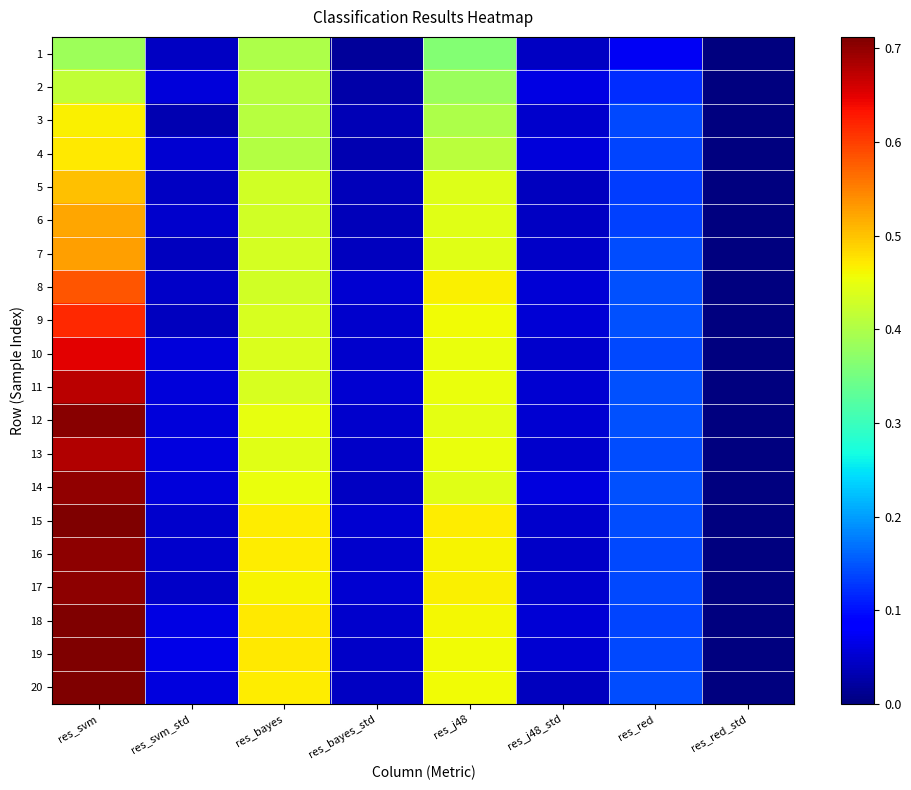

Reading left to right, list all the values displayed in this chart.

1: res_svm=0.4	res_svm_std=0.0	res_bayes=0.4	res_bayes_std=0.0	res_j48=0.4	res_j48_std=0.0	res_red=0.1	res_red_std=0.0
2: res_svm=0.4	res_svm_std=0.1	res_bayes=0.4	res_bayes_std=0.0	res_j48=0.4	res_j48_std=0.1	res_red=0.1	res_red_std=0.0
3: res_svm=0.5	res_svm_std=0.0	res_bayes=0.4	res_bayes_std=0.0	res_j48=0.4	res_j48_std=0.0	res_red=0.1	res_red_std=0.0
4: res_svm=0.5	res_svm_std=0.1	res_bayes=0.4	res_bayes_std=0.0	res_j48=0.4	res_j48_std=0.1	res_red=0.1	res_red_std=0.0
5: res_svm=0.5	res_svm_std=0.0	res_bayes=0.4	res_bayes_std=0.0	res_j48=0.4	res_j48_std=0.0	res_red=0.1	res_red_std=0.0
6: res_svm=0.5	res_svm_std=0.0	res_bayes=0.4	res_bayes_std=0.0	res_j48=0.4	res_j48_std=0.0	res_red=0.1	res_red_std=0.0
7: res_svm=0.5	res_svm_std=0.0	res_bayes=0.4	res_bayes_std=0.0	res_j48=0.4	res_j48_std=0.0	res_red=0.1	res_red_std=0.0
8: res_svm=0.6	res_svm_std=0.0	res_bayes=0.4	res_bayes_std=0.1	res_j48=0.5	res_j48_std=0.1	res_red=0.1	res_red_std=0.0
9: res_svm=0.6	res_svm_std=0.0	res_bayes=0.4	res_bayes_std=0.0	res_j48=0.5	res_j48_std=0.1	res_red=0.1	res_red_std=0.0
10: res_svm=0.6	res_svm_std=0.1	res_bayes=0.4	res_bayes_std=0.0	res_j48=0.5	res_j48_std=0.0	res_red=0.1	res_red_std=0.0
11: res_svm=0.7	res_svm_std=0.1	res_bayes=0.4	res_bayes_std=0.1	res_j48=0.5	res_j48_std=0.1	res_red=0.1	res_red_std=0.0
12: res_svm=0.7	res_svm_std=0.1	res_bayes=0.4	res_bayes_std=0.0	res_j48=0.4	res_j48_std=0.1	res_red=0.1	res_red_std=0.0
13: res_svm=0.7	res_svm_std=0.1	res_bayes=0.4	res_bayes_std=0.0	res_j48=0.5	res_j48_std=0.0	res_red=0.1	res_red_std=0.0
14: res_svm=0.7	res_svm_std=0.1	res_bayes=0.5	res_bayes_std=0.0	res_j48=0.4	res_j48_std=0.1	res_red=0.1	res_red_std=0.0
15: res_svm=0.7	res_svm_std=0.0	res_bayes=0.5	res_bayes_std=0.1	res_j48=0.5	res_j48_std=0.0	res_red=0.1	res_red_std=0.0
16: res_svm=0.7	res_svm_std=0.0	res_bayes=0.5	res_bayes_std=0.0	res_j48=0.5	res_j48_std=0.0	res_red=0.1	res_red_std=0.0
17: res_svm=0.7	res_svm_std=0.0	res_bayes=0.5	res_bayes_std=0.1	res_j48=0.5	res_j48_std=0.0	res_red=0.1	res_red_std=0.0
18: res_svm=0.7	res_svm_std=0.1	res_bayes=0.5	res_bayes_std=0.0	res_j48=0.5	res_j48_std=0.1	res_red=0.1	res_red_std=0.0
19: res_svm=0.7	res_svm_std=0.1	res_bayes=0.5	res_bayes_std=0.0	res_j48=0.5	res_j48_std=0.1	res_red=0.1	res_red_std=0.0
20: res_svm=0.7	res_svm_std=0.1	res_bayes=0.5	res_bayes_std=0.0	res_j48=0.5	res_j48_std=0.0	res_red=0.1	res_red_std=0.0